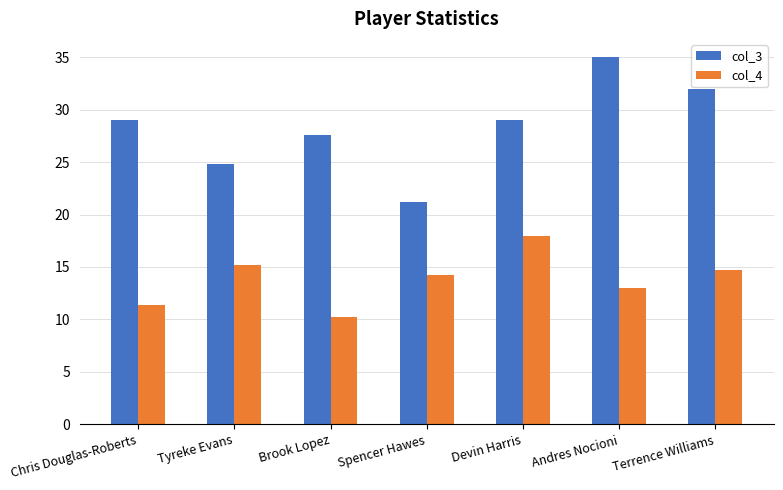

What is the total value across all series at Tyreke Evans?

40.0